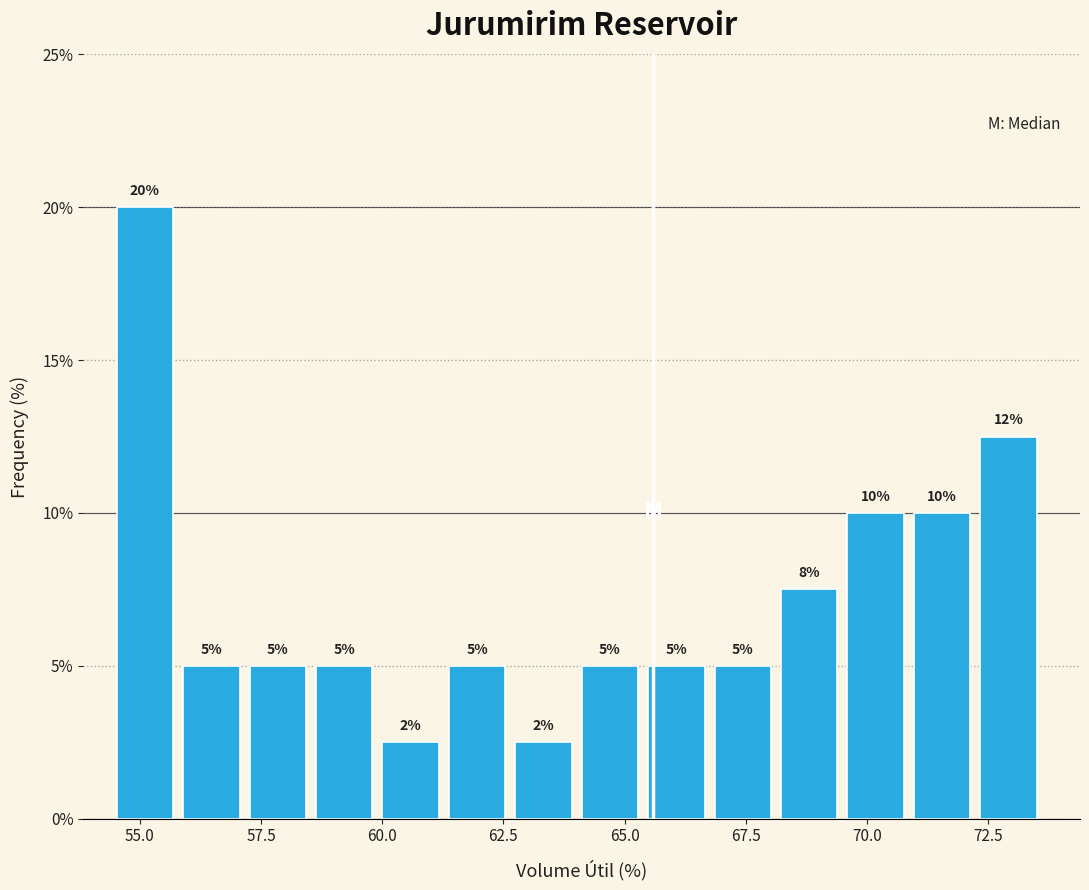

Read against the x-axis, roughly where is the centre of the tallest bar?

55.0